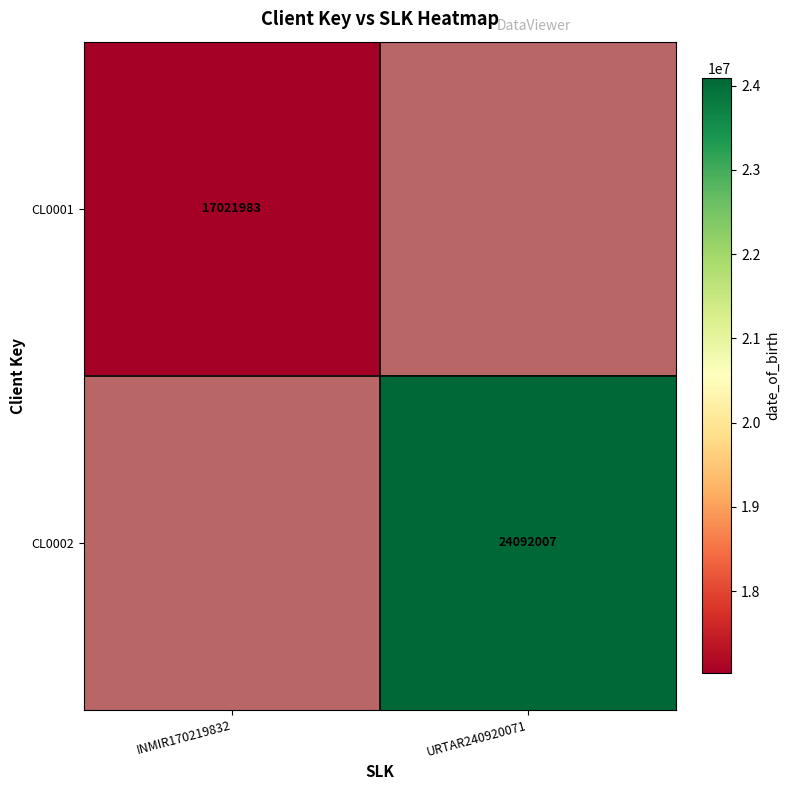

True or false: CL0002 has a value of 8767815 at URTAR240920071.

False